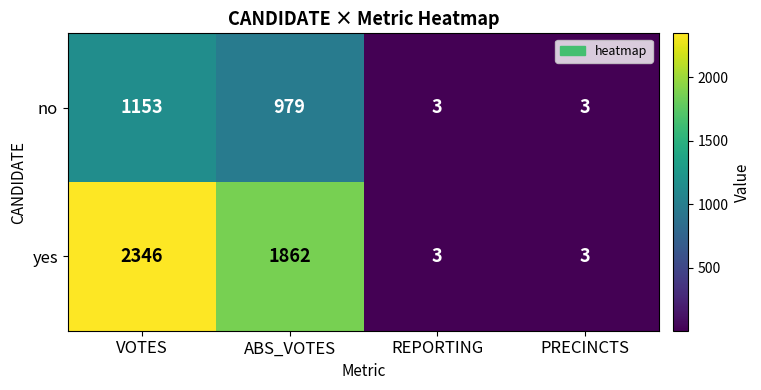

How many no values are between 3 and 1153?

4